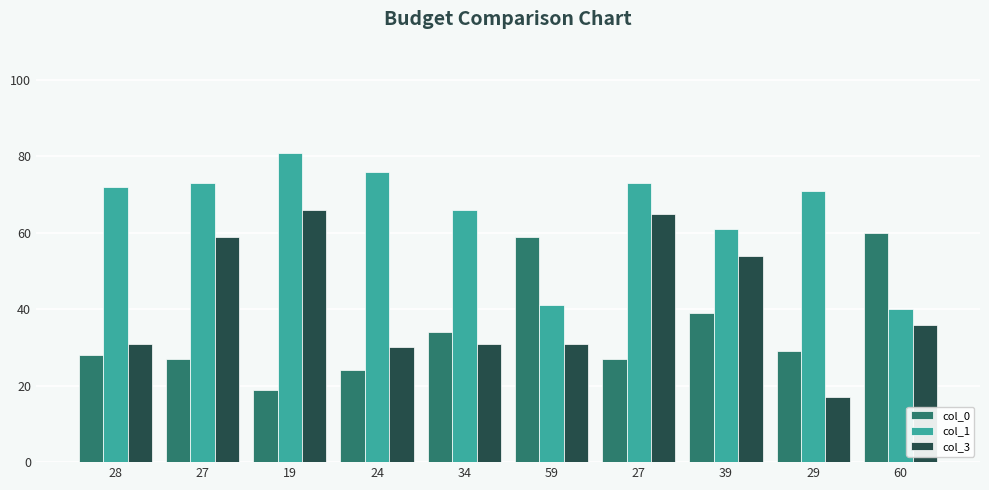

How many bars are there in each group?

3